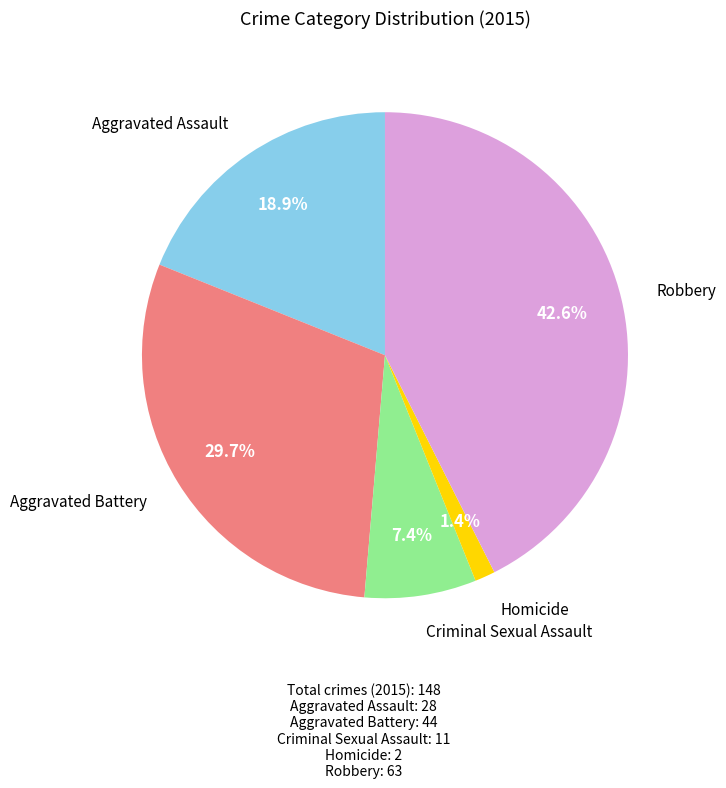

Is there any slice that represents more than half of the pie?

No